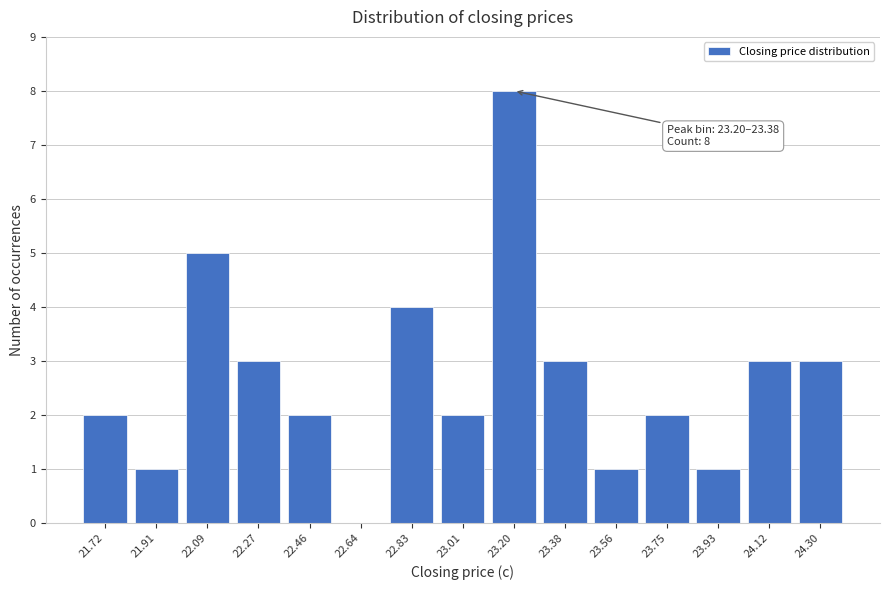

Reading left to right, extract all data points from this chart.

21.72=2	21.91=1	22.09=5	22.27=3	22.46=2	22.64=0	22.83=4	23.01=2	23.20=8	23.38=3	23.56=1	23.75=2	23.93=1	24.12=3	24.30=3